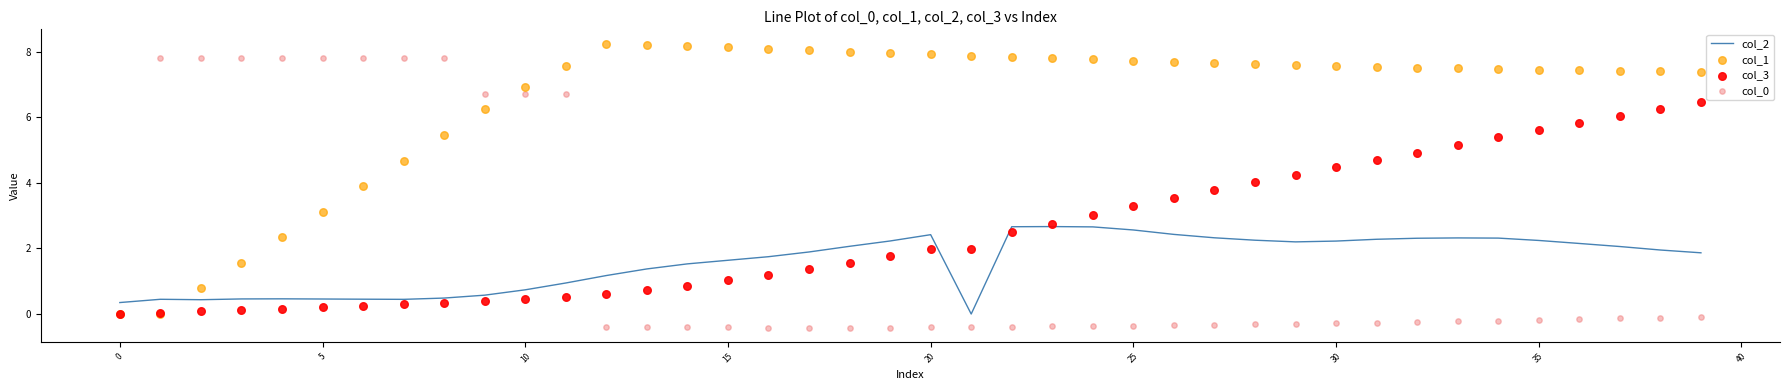

Is it true that col_2 equals 0.4 at 0?

True